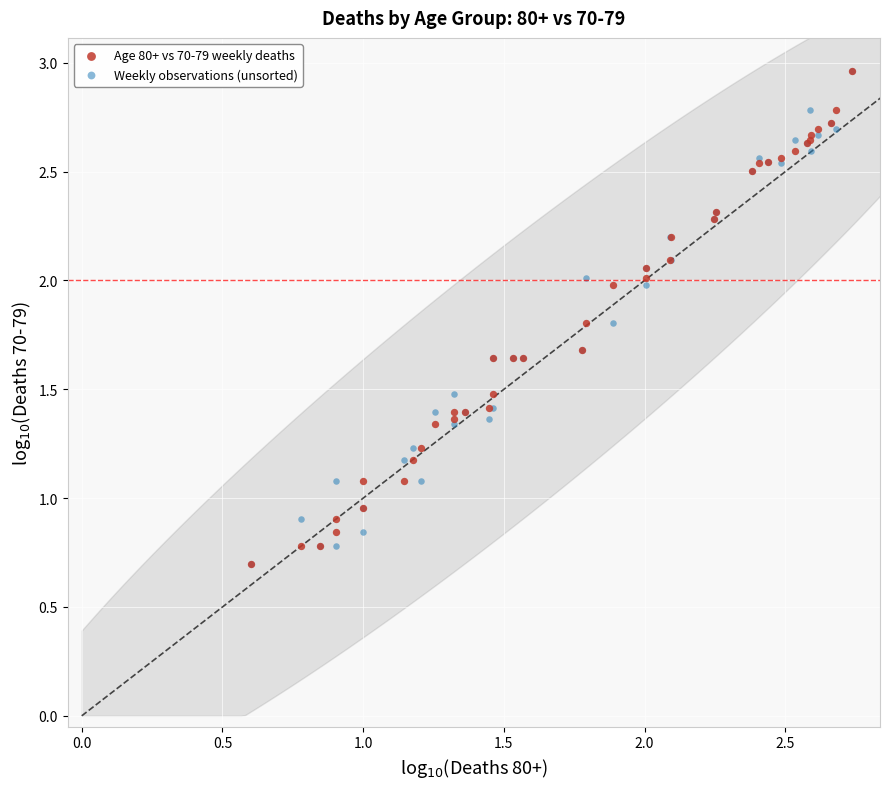

What are all the series names shown in the legend?

Age 80+ vs 70-79 weekly deaths, Weekly observations (unsorted)